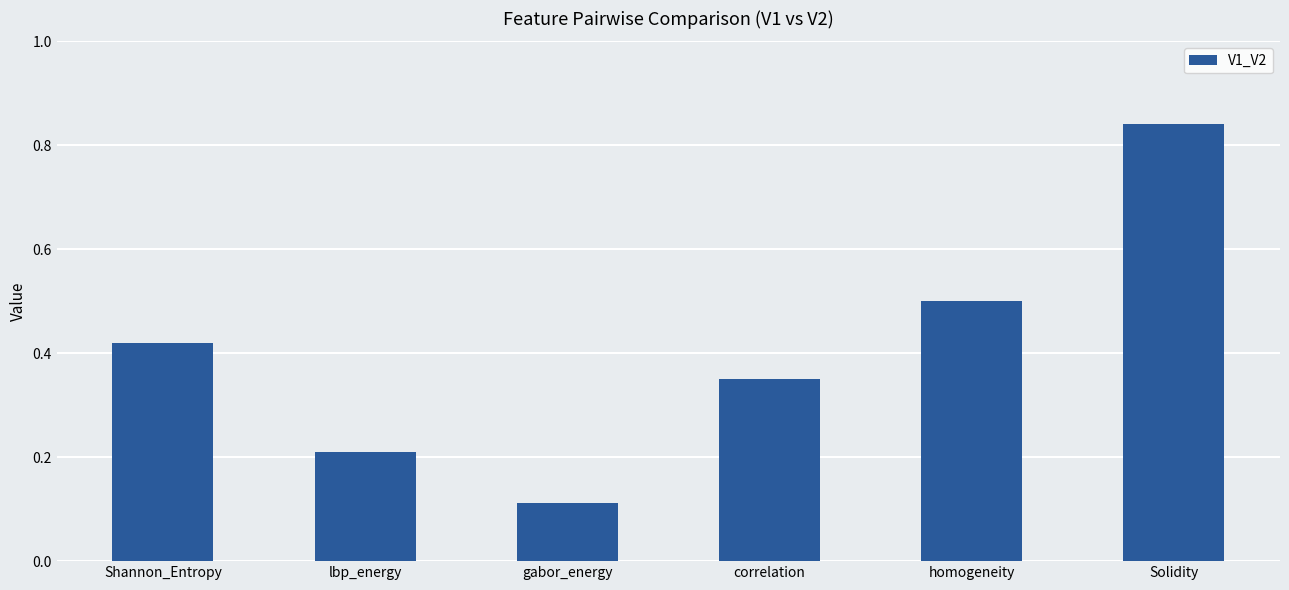

What is the difference between the maximum and minimum values?

0.7